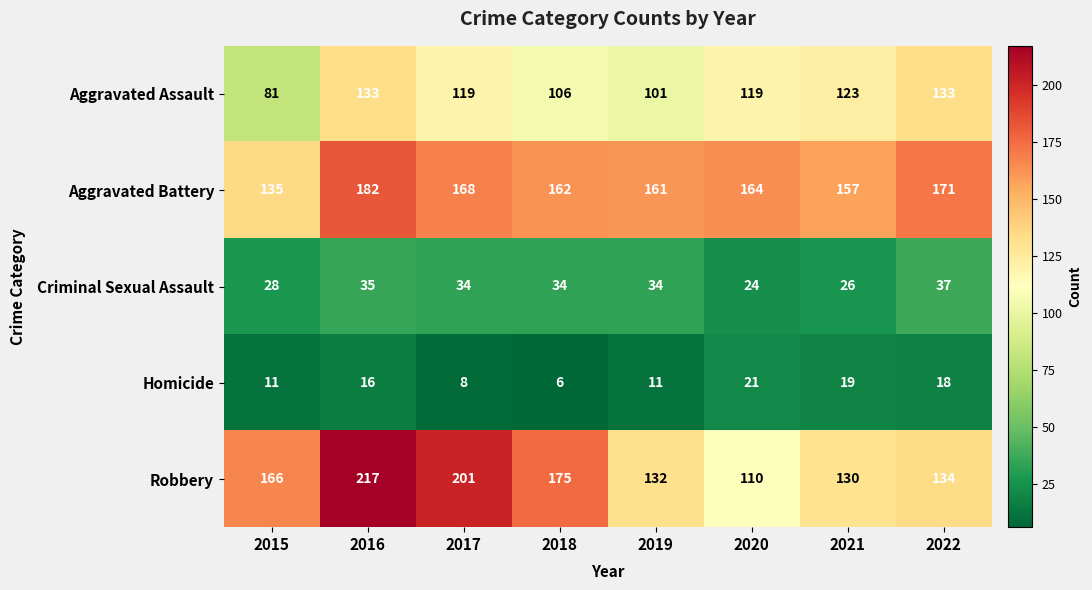

Between 2016 and 2018, which series saw the biggest shift?

Robbery